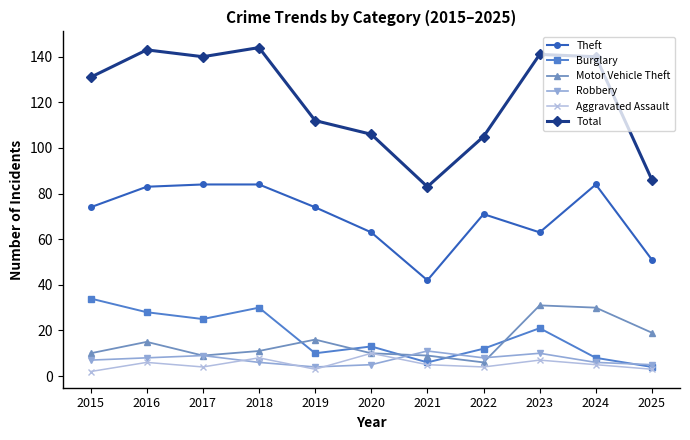

What is the minimum value for Total?

83